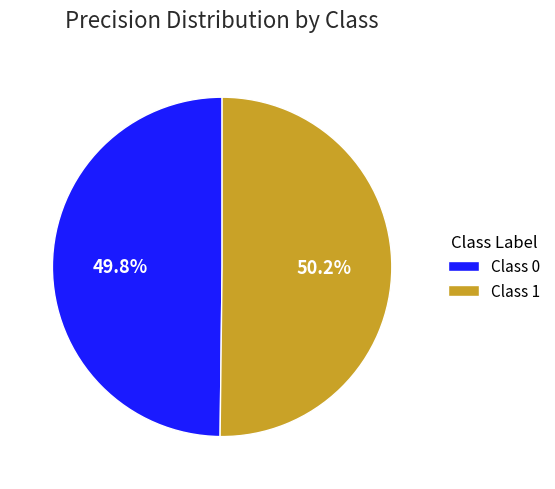

Combined, what portion of the pie is Class 1 and Class 0?

100.0%